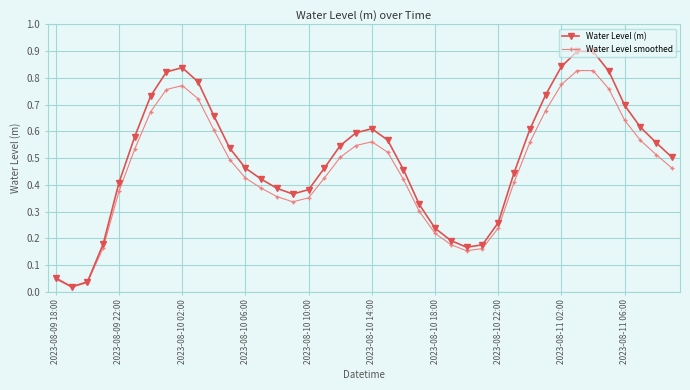

What is the greatest value displayed?

0.9